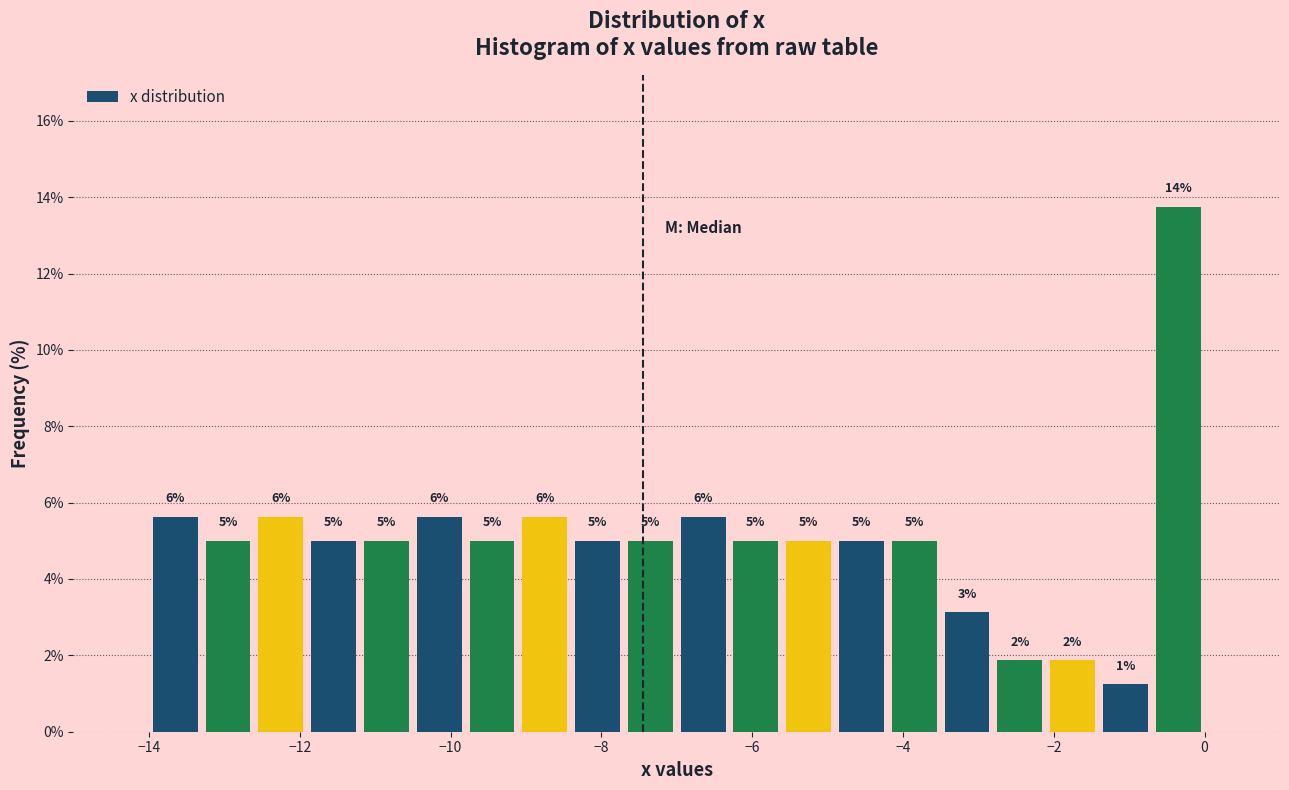

Around what value on the x-axis is the tallest bar? Give the approximate position of its centre, as read against the axis.

-0.4